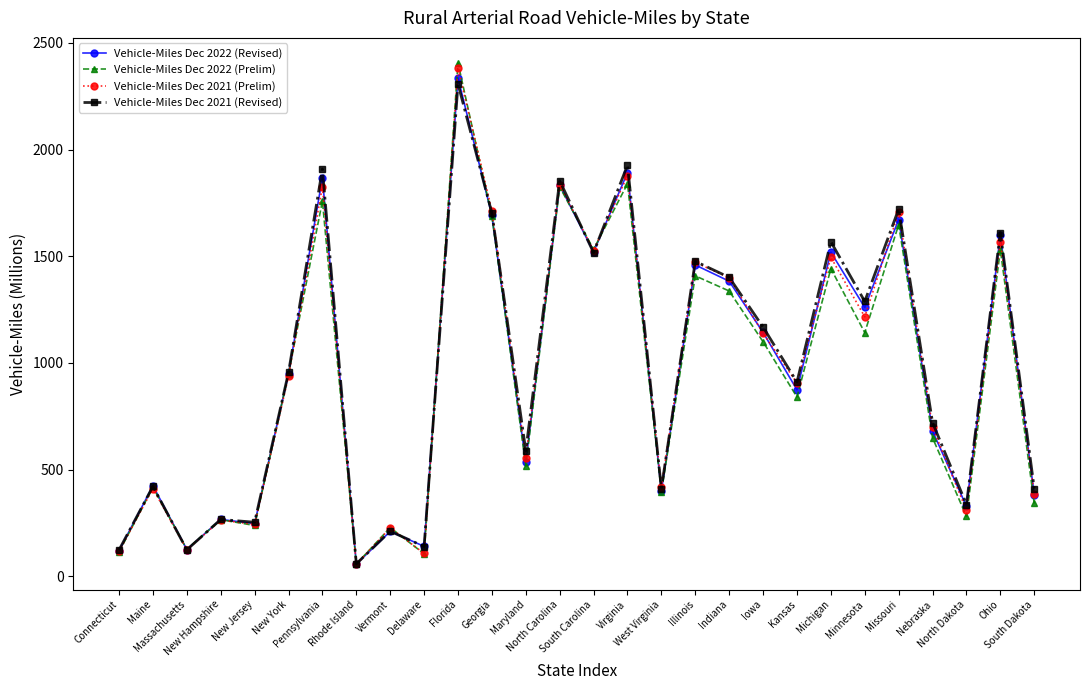

Between West Virginia and Nebraska, which series saw the biggest shift?

Vehicle-Miles Dec 2021 (Revised)